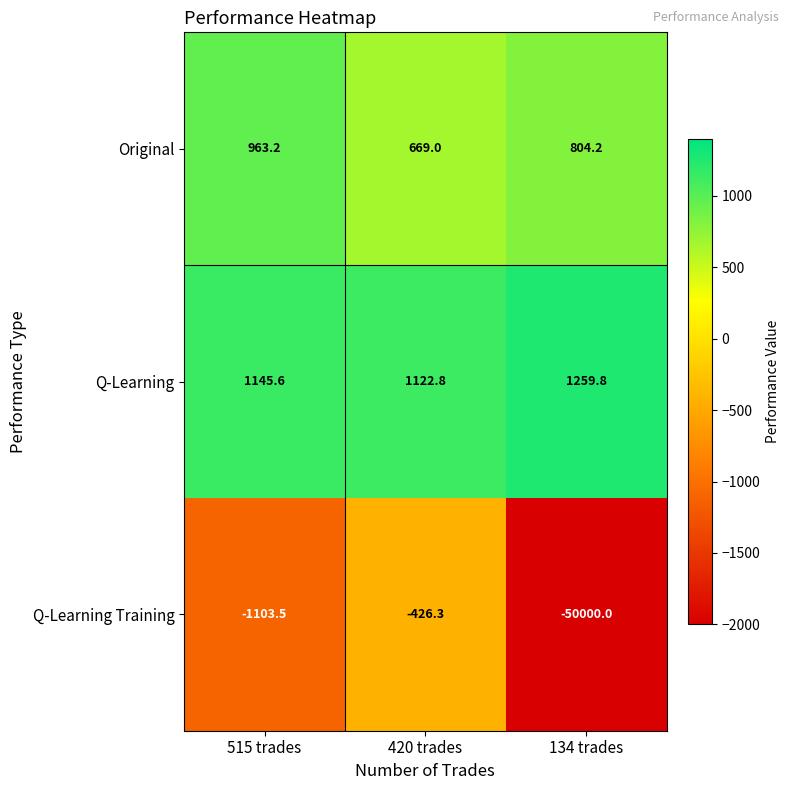

Where is Q-Learning Training nearest to the value -25213?

515 trades